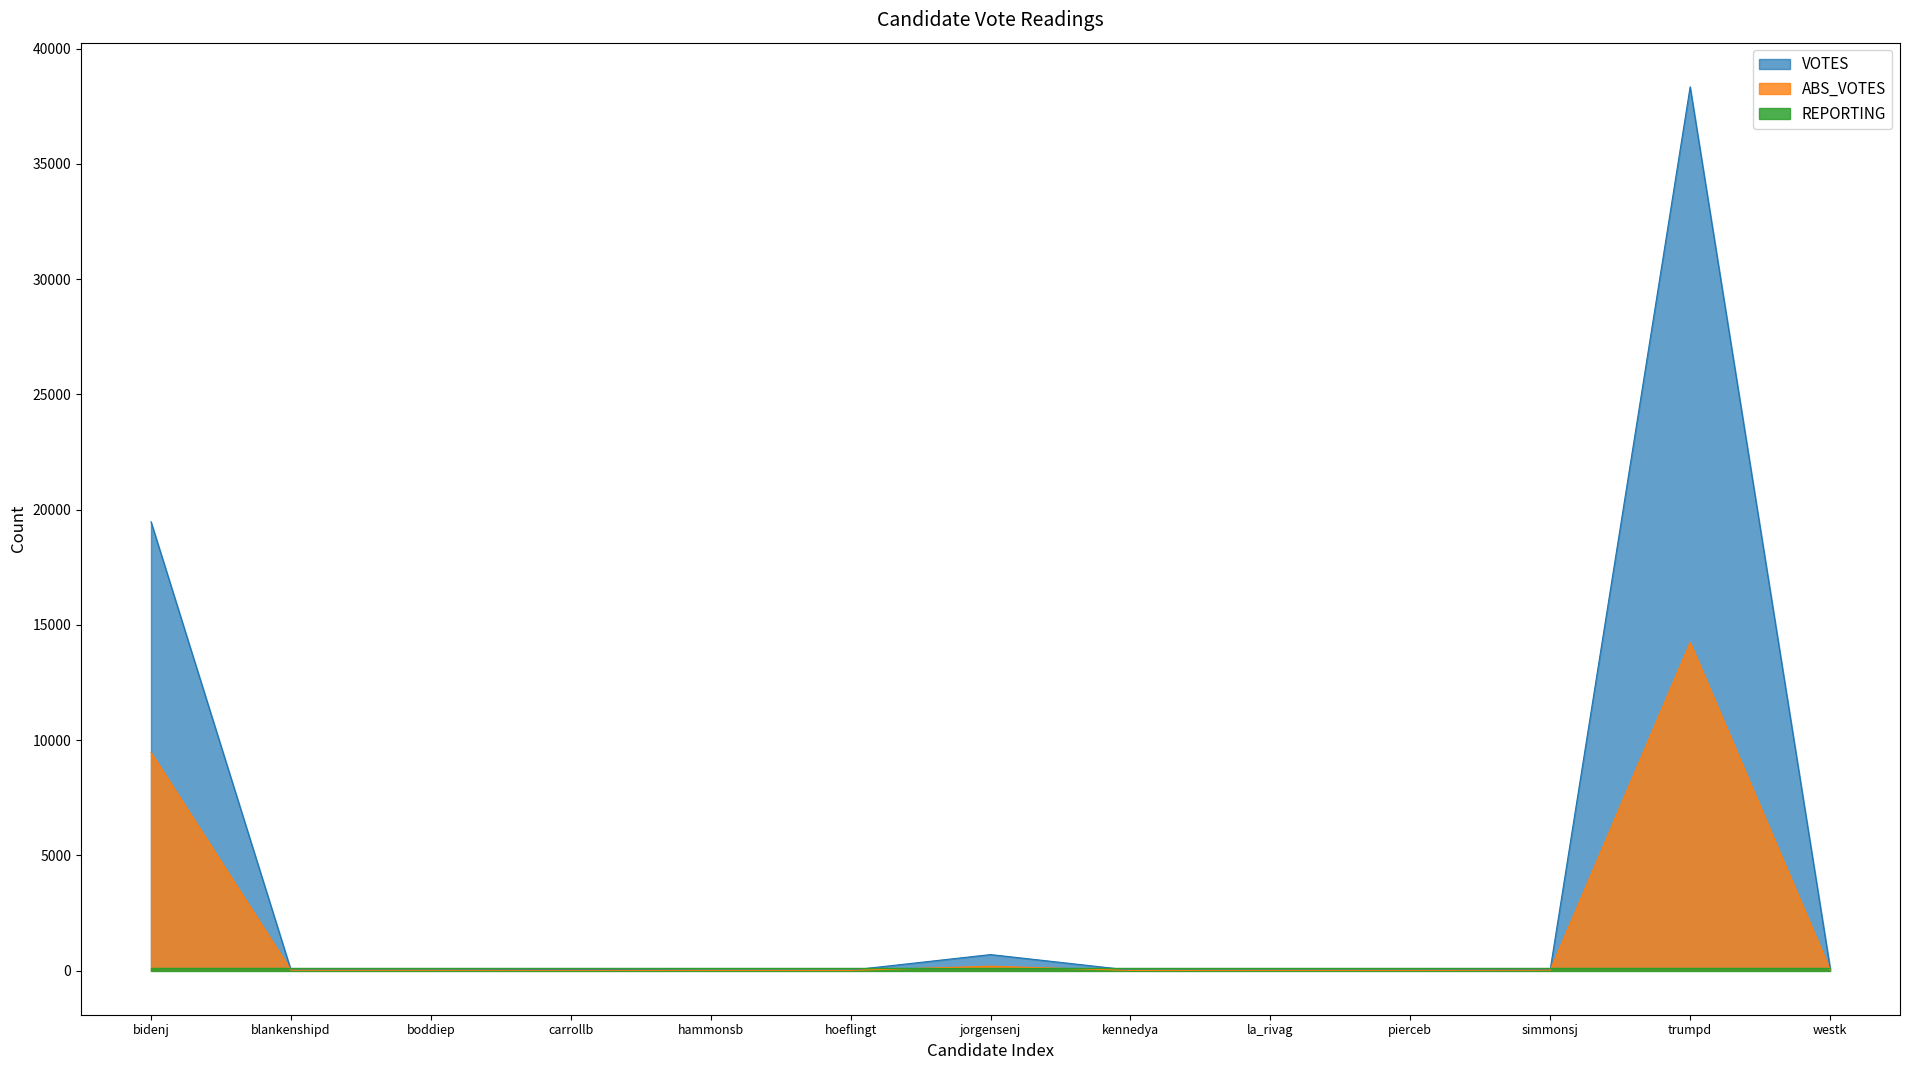

What is the value of the VOTES point at the 3rd from the left?

22